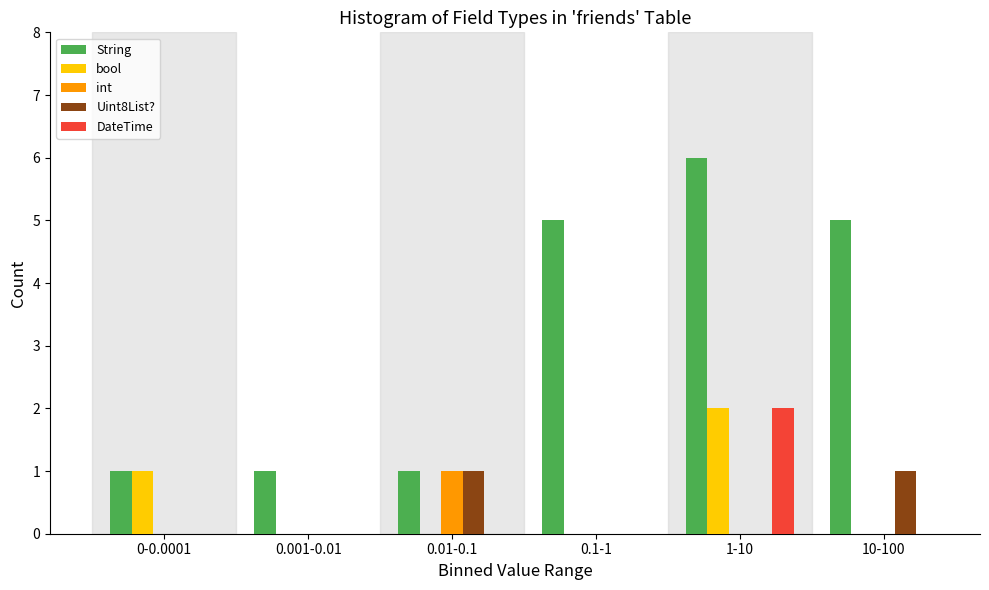

Reading left to right, extract all data points from this chart.

String: 0-0.0001=1	0.001-0.01=1	0.01-0.1=1	0.1-1=5	1-10=6	10-100=5
bool: 0-0.0001=1	0.001-0.01=0	0.01-0.1=0	0.1-1=0	1-10=2	10-100=0
int: 0-0.0001=0	0.001-0.01=0	0.01-0.1=1	0.1-1=0	1-10=0	10-100=0
Uint8List?: 0-0.0001=0	0.001-0.01=0	0.01-0.1=1	0.1-1=0	1-10=0	10-100=1
DateTime: 0-0.0001=0	0.001-0.01=0	0.01-0.1=0	0.1-1=0	1-10=2	10-100=0